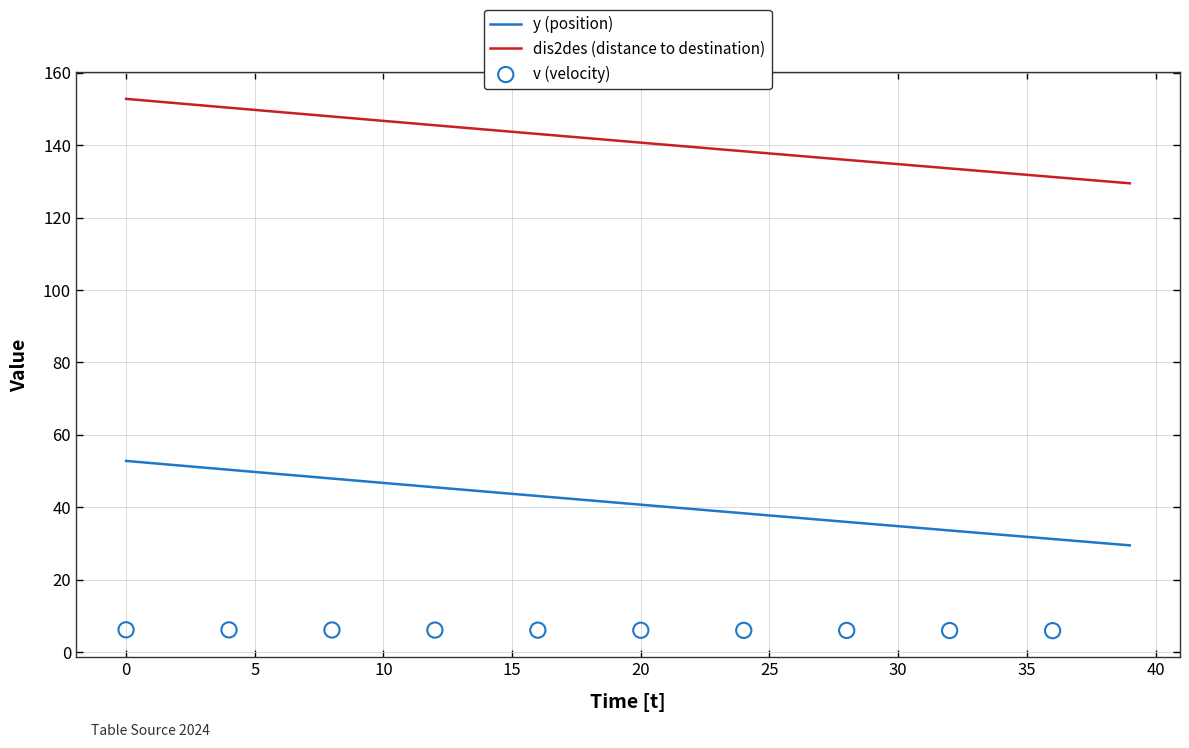

The value of dis2des (distance to destination) at 20 is 231.1. True or false?

False